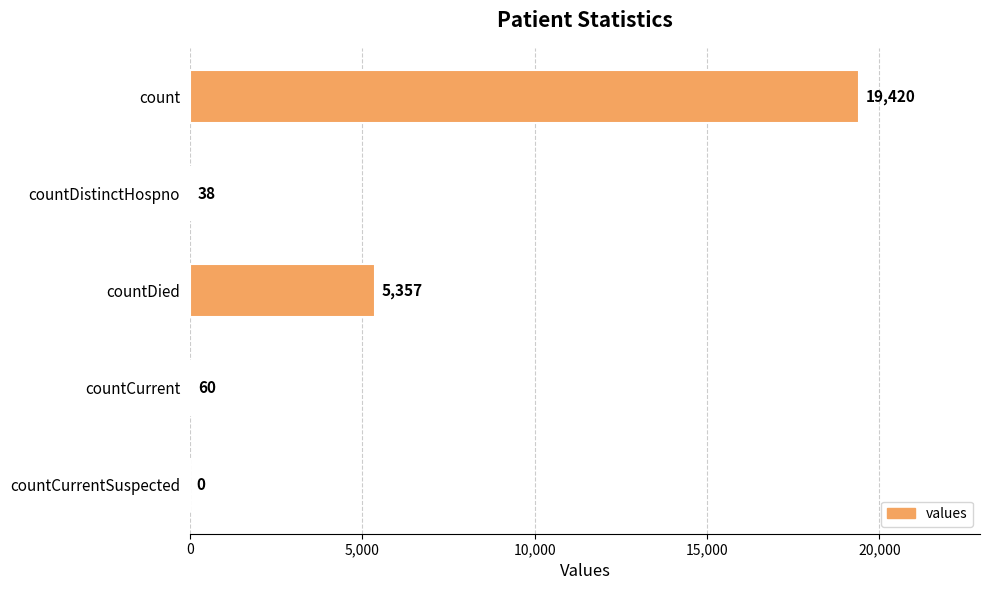

What is the ratio of the value at countDied to the value at countDistinctHospno?

141.0